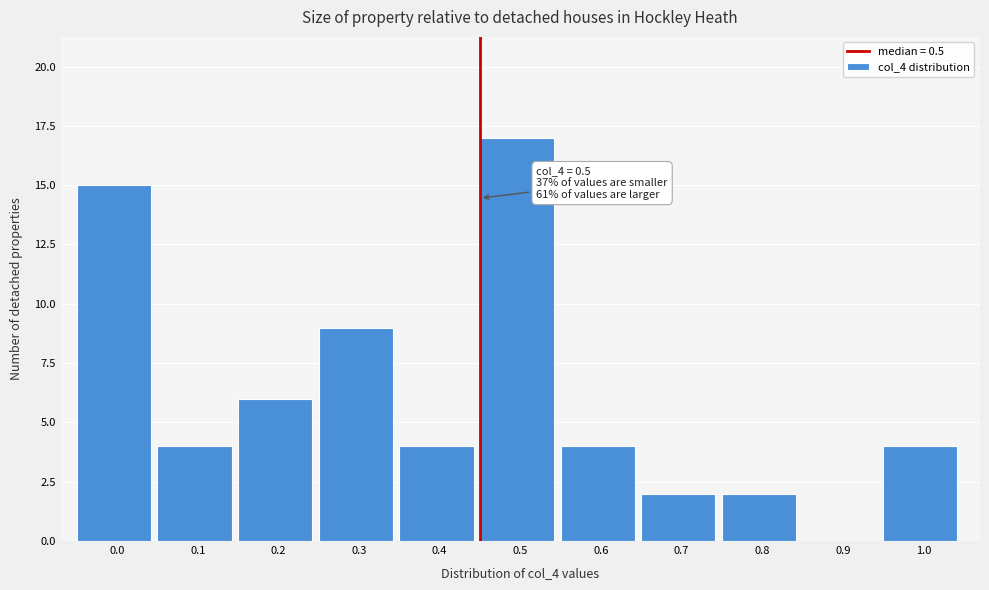

Reading left to right, transcribe all the data shown in this chart.

0.0=15	0.1=4	0.2=6	0.3=9	0.4=4	0.5=17	0.6=4	0.7=2	0.8=2	0.9=0	1.0=4